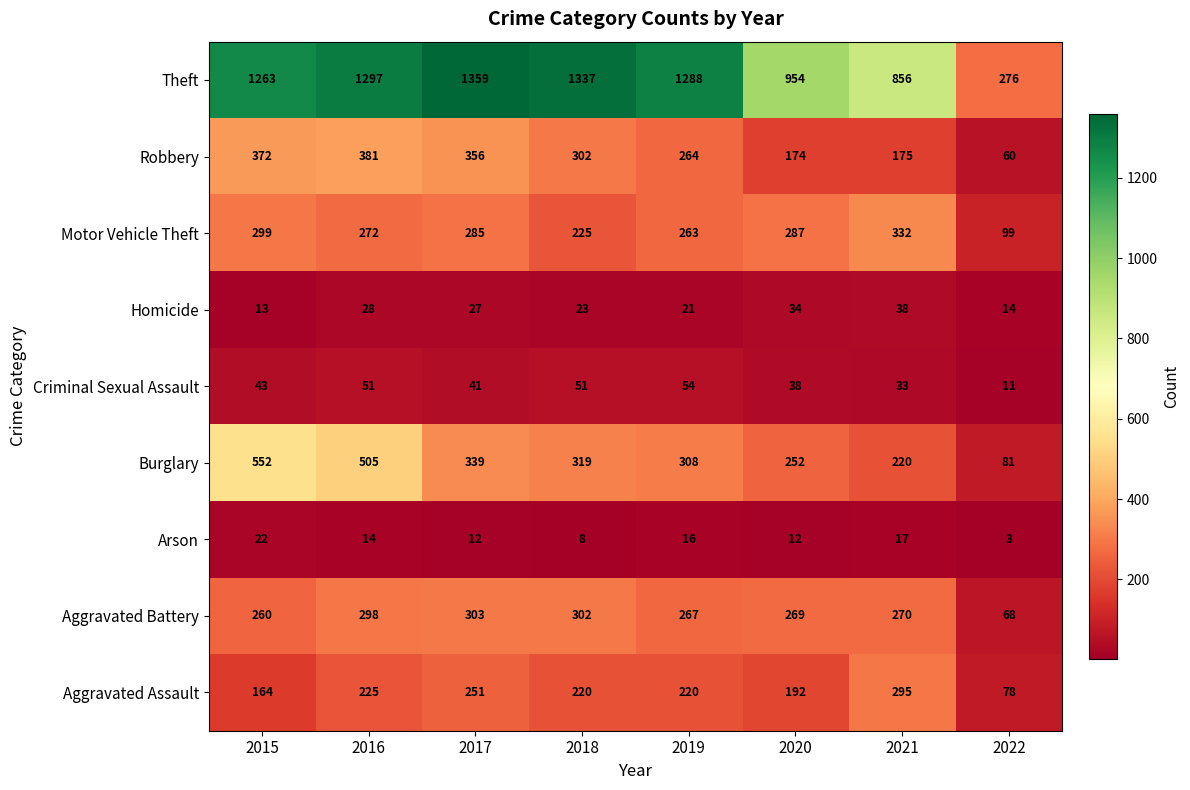

What value does the Arson series have at 2015, to the nearest 10?

20